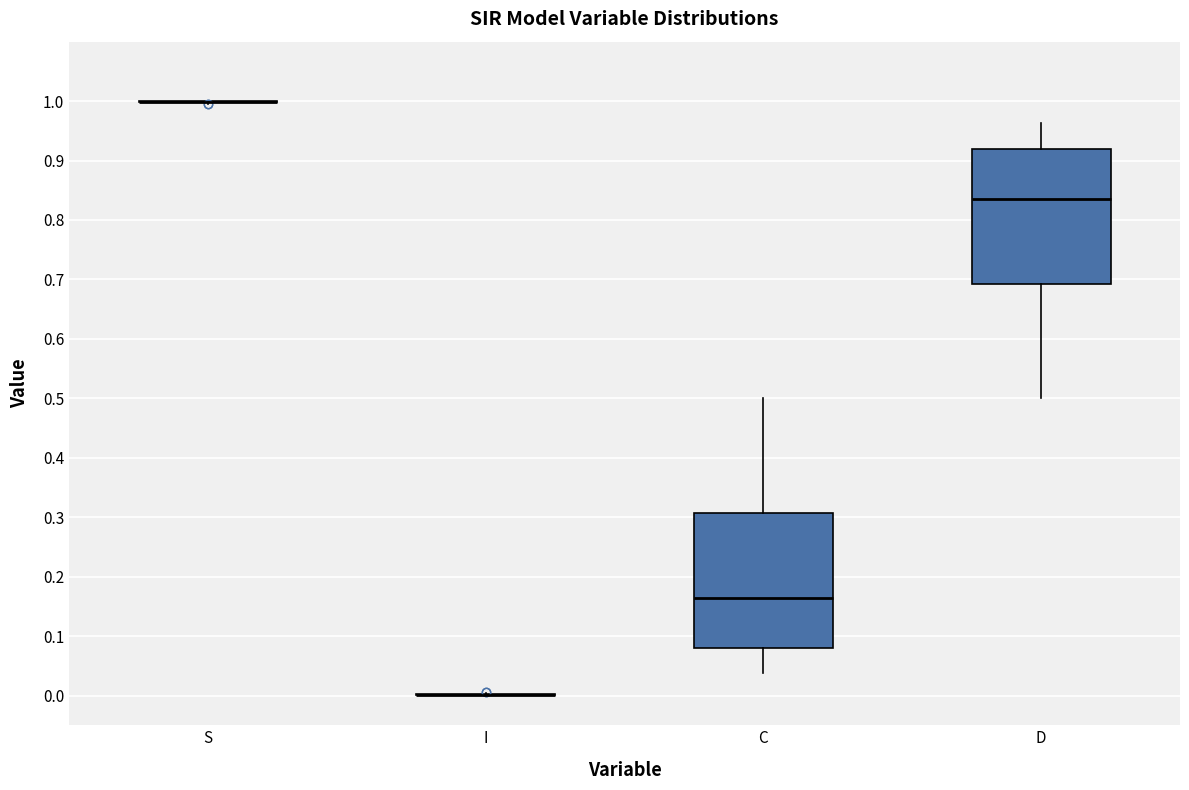

Reading left to right, read every box against the y-axis: the position of its median line, the range the box covers, and the ends of its whiskers. The values are not printed on the chart, so give them approximately, as read against the axis.

S: box collapsed to a line at 1.00, whiskers 1.00 to 1.00
I: box collapsed to a line at 0.00, whiskers 0.00 to 0.00
C: median 0.16, box 0.08 to 0.31, whiskers 0.04 to 0.50
D: median 0.84, box 0.69 to 0.92, whiskers 0.50 to 0.96